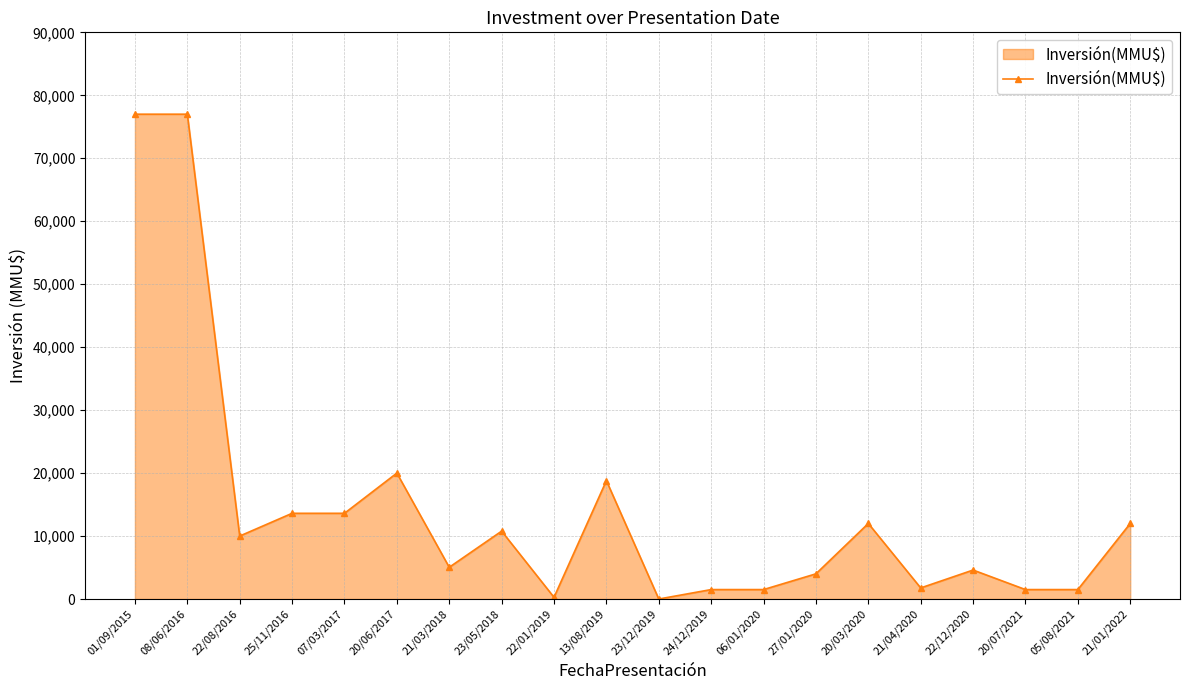

What is the sum of all values?

286479